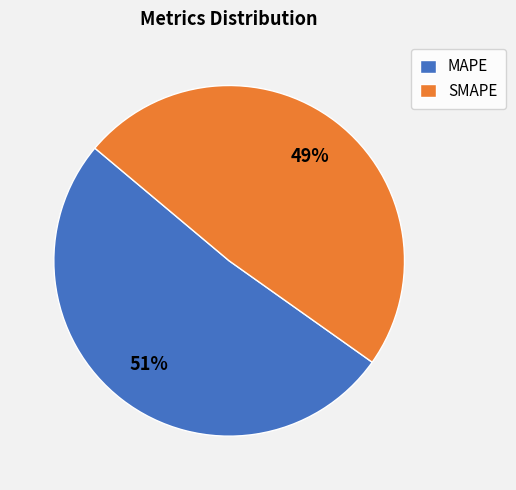

Which has a higher value, MAPE or SMAPE?

MAPE